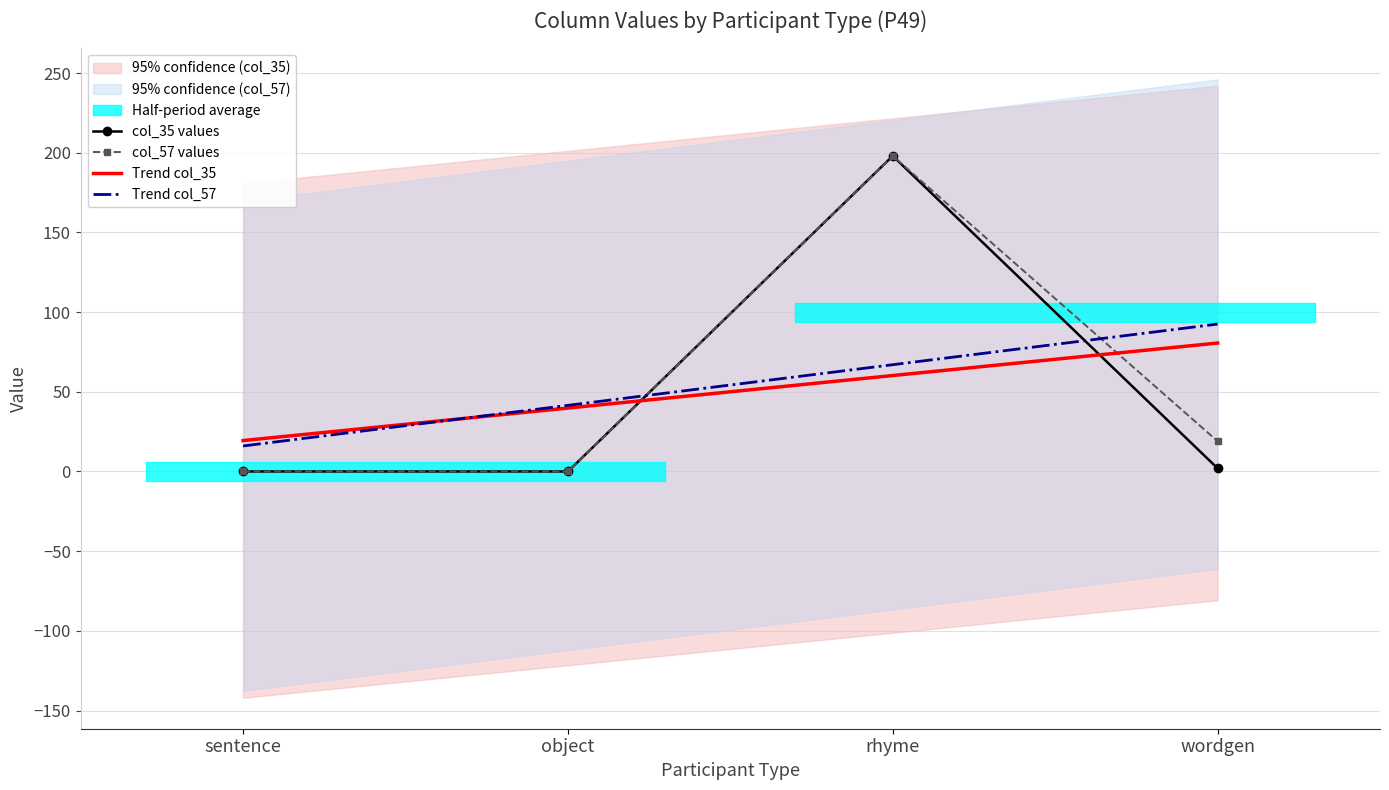

Rank the categories by Trend col_35 value from highest to lowest.

wordgen, rhyme, object, sentence